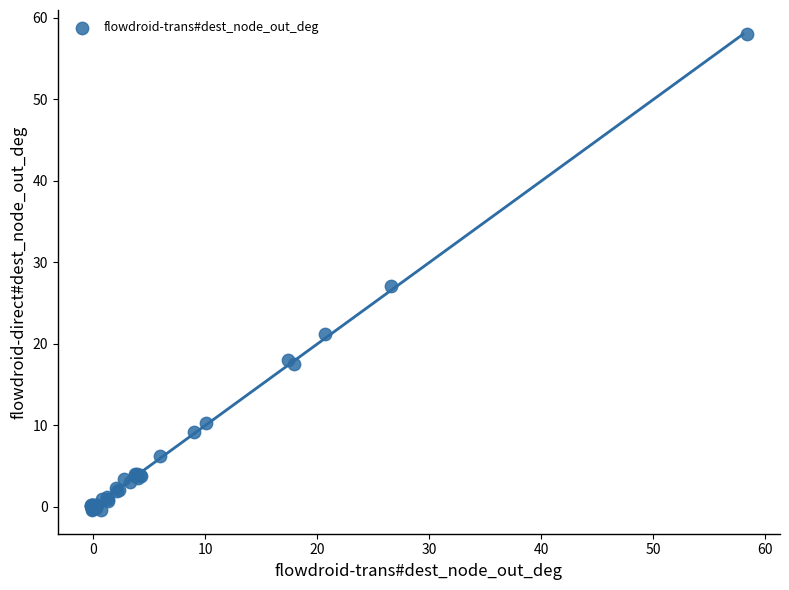

What Y value in the scatter plot is closest to 28?

27.1